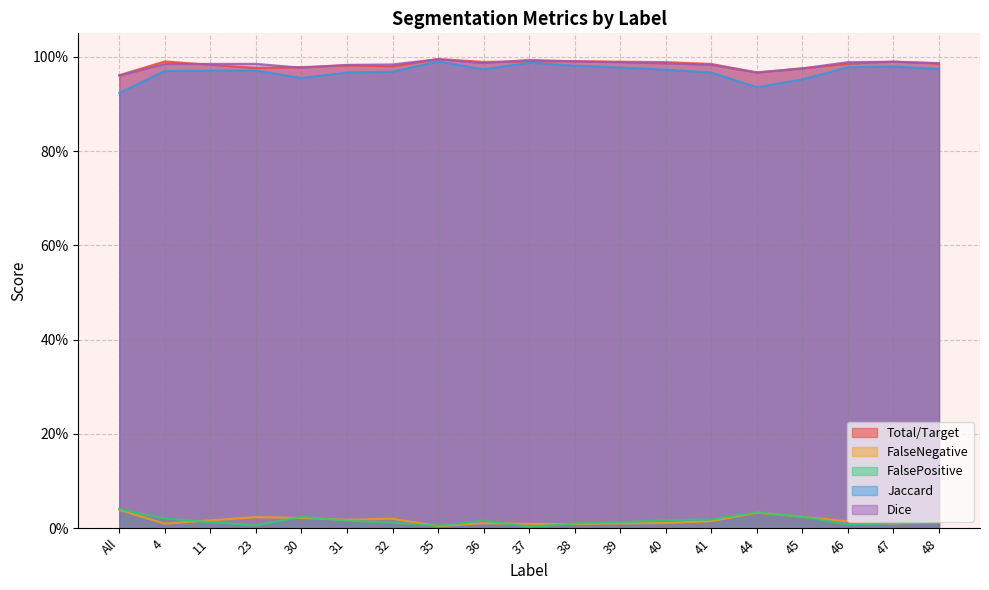

Reading left to right, what are all the values shown in this chart?

Total/Target: 1.0	1.0	1.0	1.0	1.0	1.0	1.0	1.0	1.0	1.0	1.0	1.0	1.0	1.0	1.0	1.0	1.0	1.0	1.0
FalseNegative: 0.0	0.0	0.0	0.0	0.0	0.0	0.0	0.0	0.0	0.0	0.0	0.0	0.0	0.0	0.0	0.0	0.0	0.0	0.0
FalsePositive: 0.0	0.0	0.0	0.0	0.0	0.0	0.0	0.0	0.0	0.0	0.0	0.0	0.0	0.0	0.0	0.0	0.0	0.0	0.0
Jaccard: 0.9	1.0	1.0	1.0	1.0	1.0	1.0	1.0	1.0	1.0	1.0	1.0	1.0	1.0	0.9	1.0	1.0	1.0	1.0
Dice: 1.0	1.0	1.0	1.0	1.0	1.0	1.0	1.0	1.0	1.0	1.0	1.0	1.0	1.0	1.0	1.0	1.0	1.0	1.0